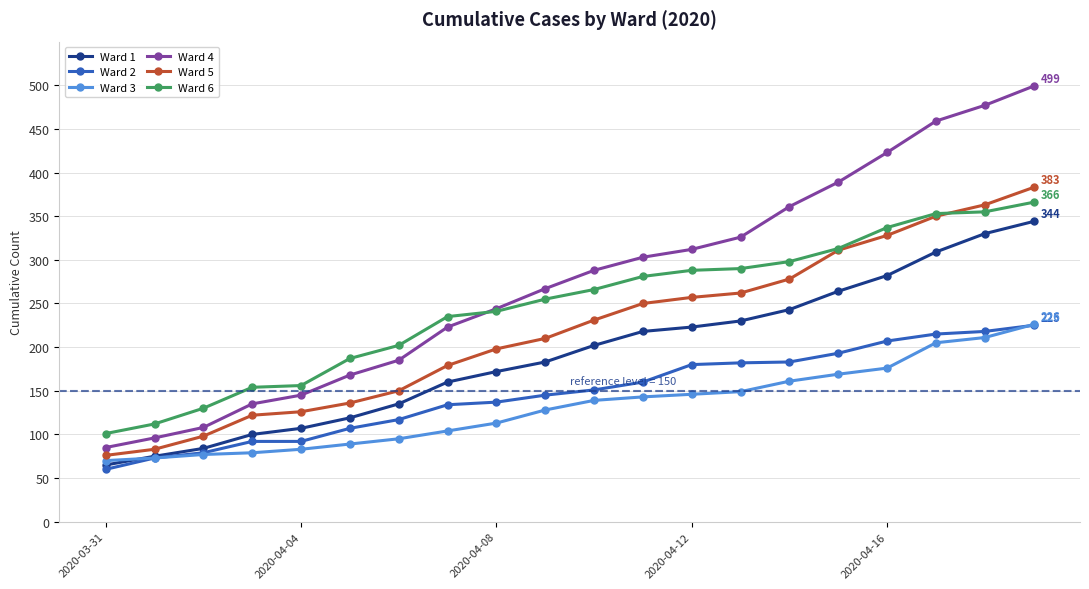

At how many categories does at least one series exceed 406?

4